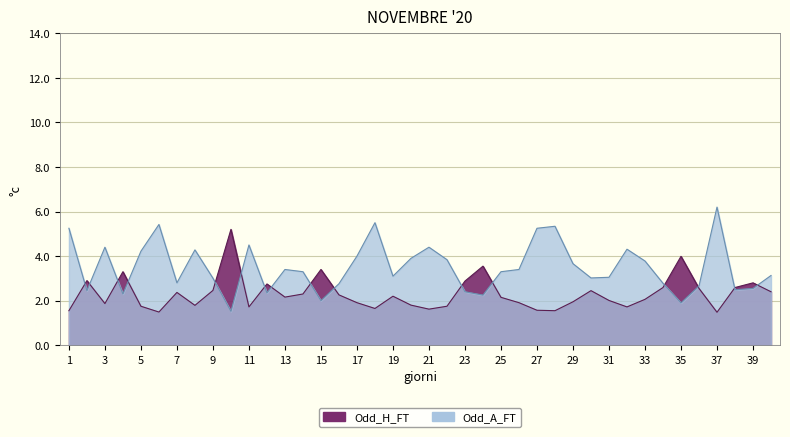

At which category does the chart reach its peak across all series?

37